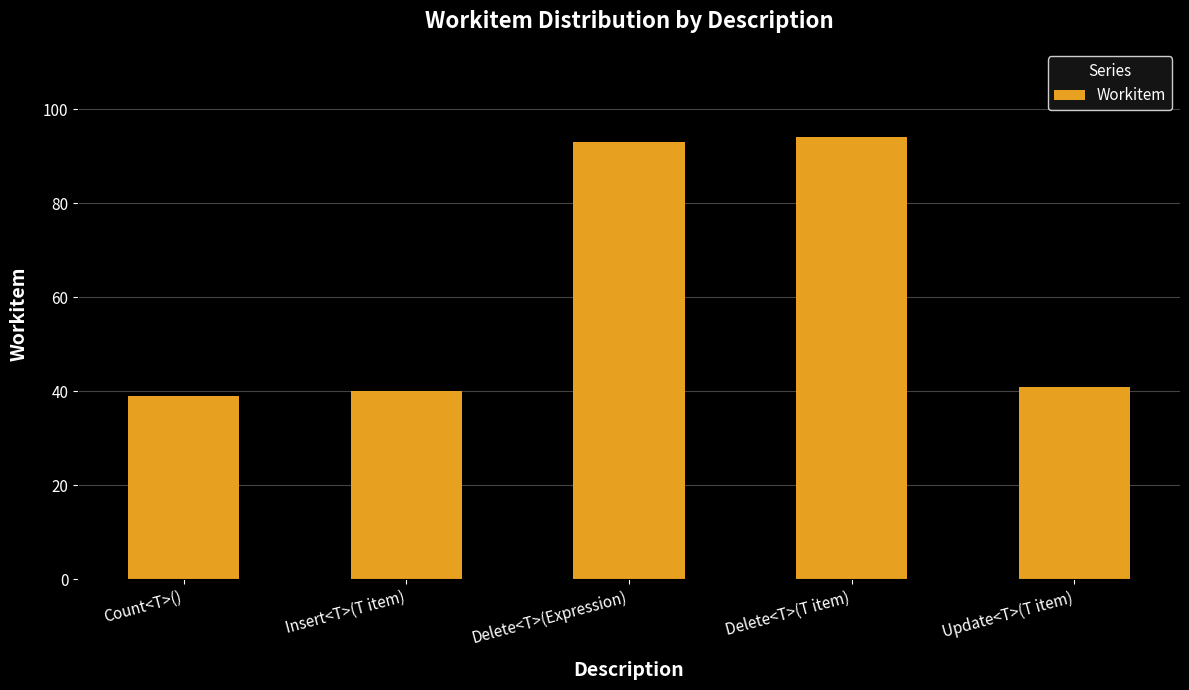

What is the label of the 3rd bar from the right?

Delete<T>(Expression)